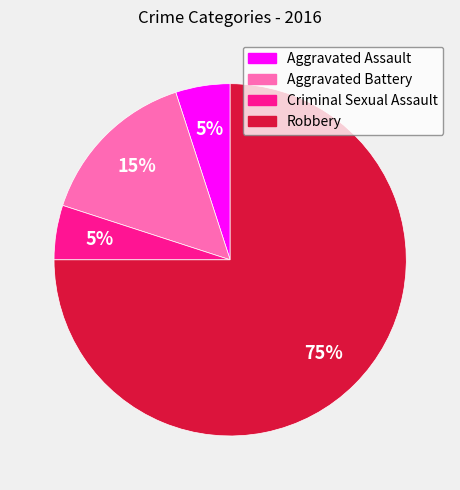

How many slices are in this pie chart?

4